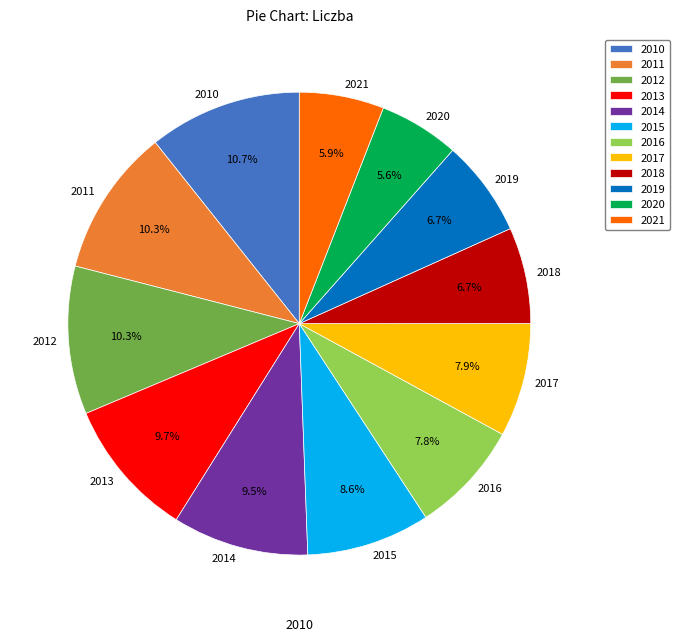

Does 2020 account for over 50% of the chart?

No